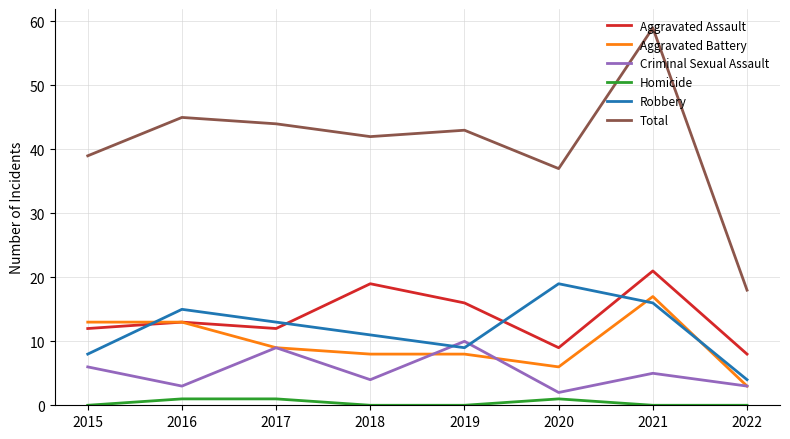

True or false: Aggravated Assault and Criminal Sexual Assault cross at least once.

False